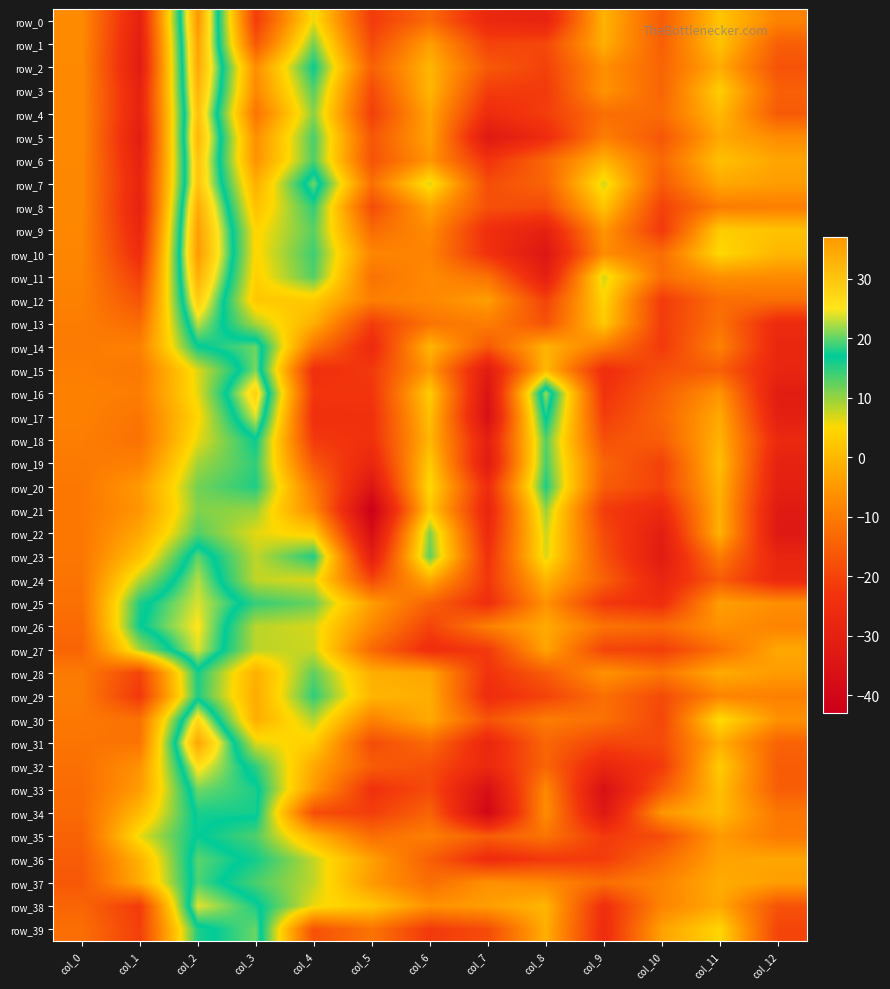

True or false: row_16 has a value of -5.6 at col_11.

True